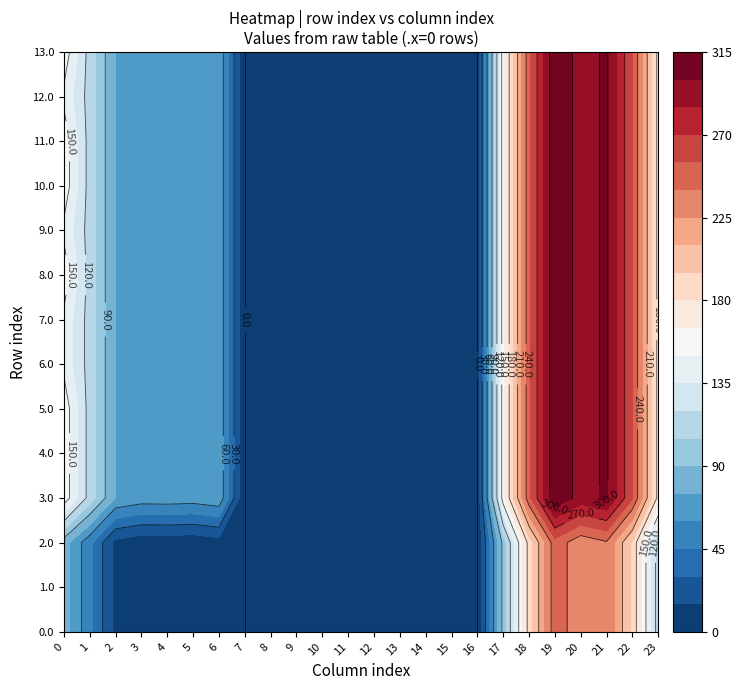

Which series changed the most between 5 and 7?

3.0